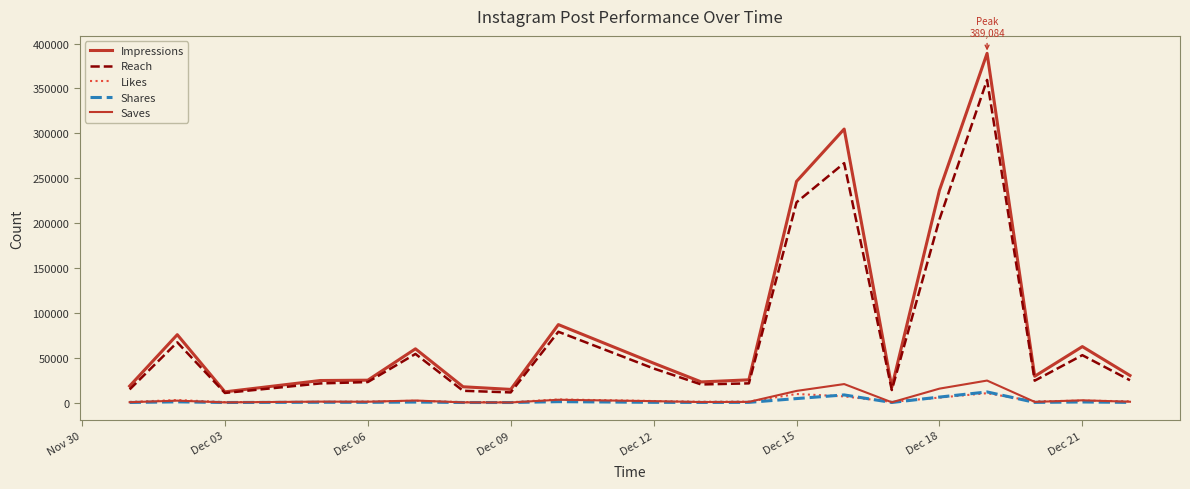

Does the chart display data point markers on the line(s)?

No